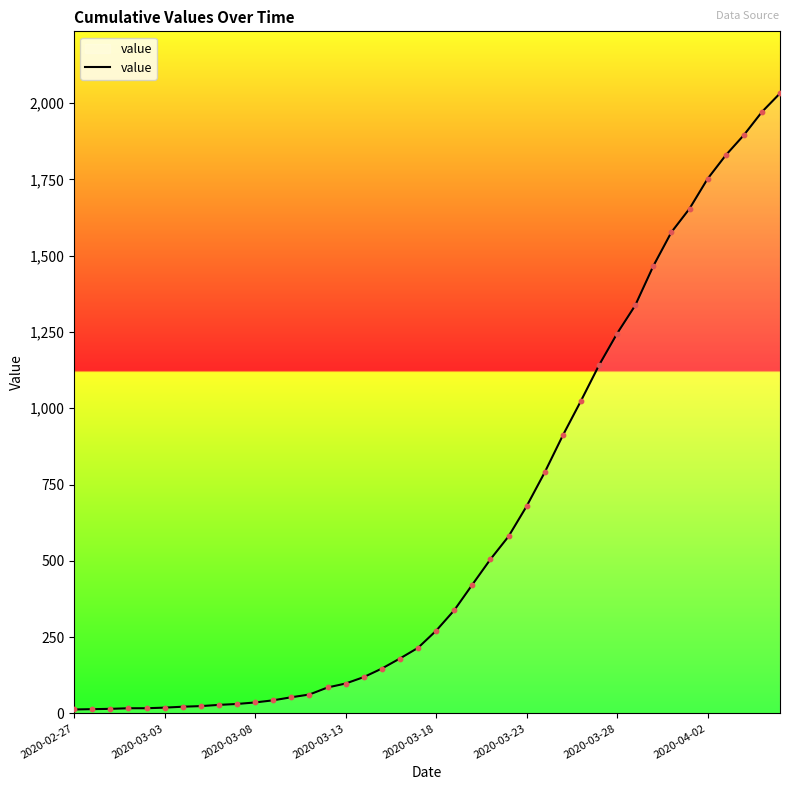

What is the greatest value displayed?

2032